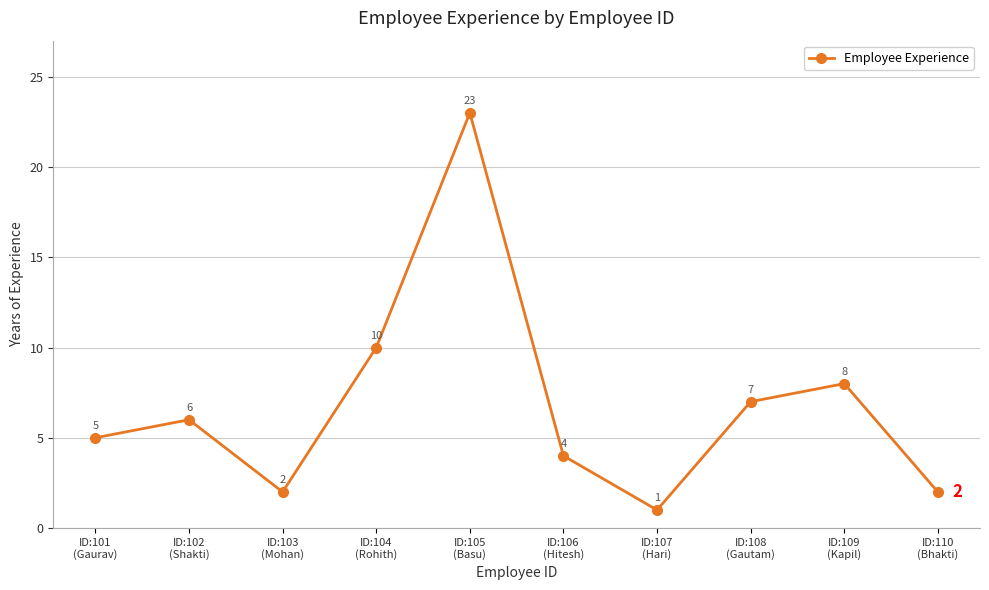

Read the value at ID:101
(Gaurav).

5